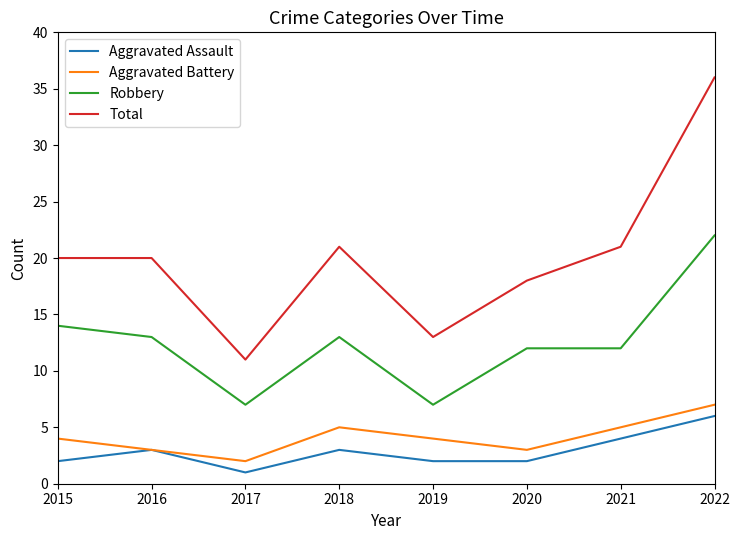

Which series changed the most between 2016 and 2018?

Aggravated Battery